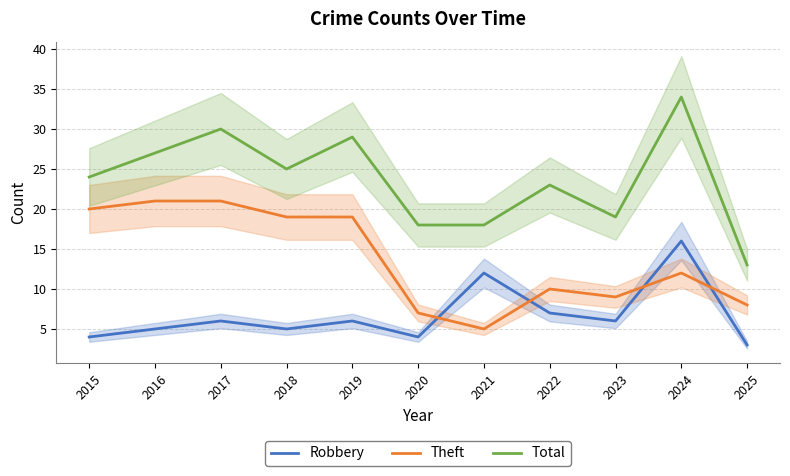

Is it true that Robbery equals 2 at 2019?

False